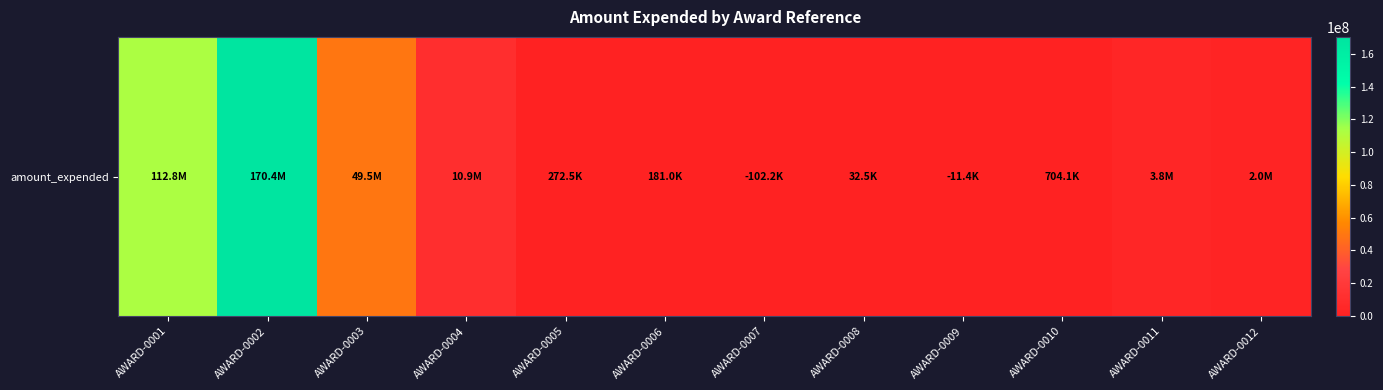

Rank the categories by value from lowest to highest.

AWARD-0007, AWARD-0009, AWARD-0008, AWARD-0006, AWARD-0005, AWARD-0010, AWARD-0012, AWARD-0011, AWARD-0004, AWARD-0003, AWARD-0001, AWARD-0002